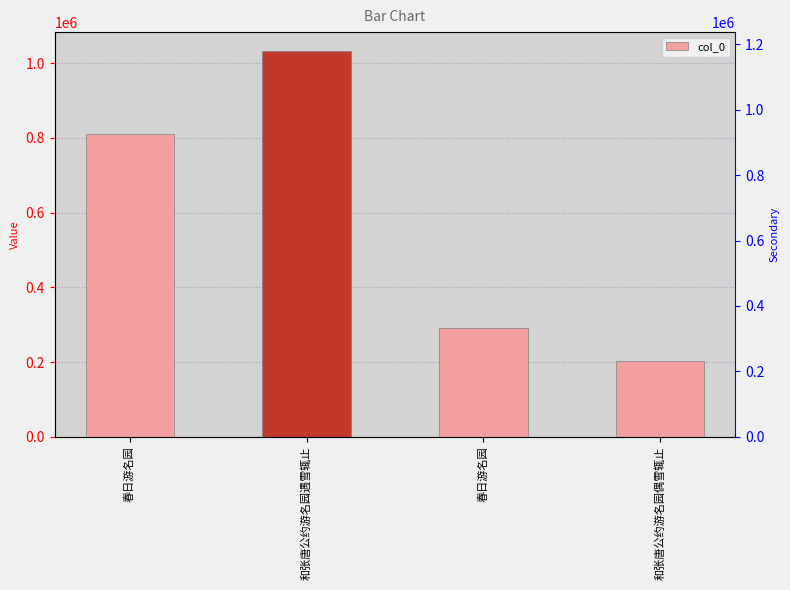

List the labels in order of value, smallest first.

和张唐公约游名园偶雪辄止, 春日游名园, 春日游名园, 和张唐公约游名园遇雪辄止